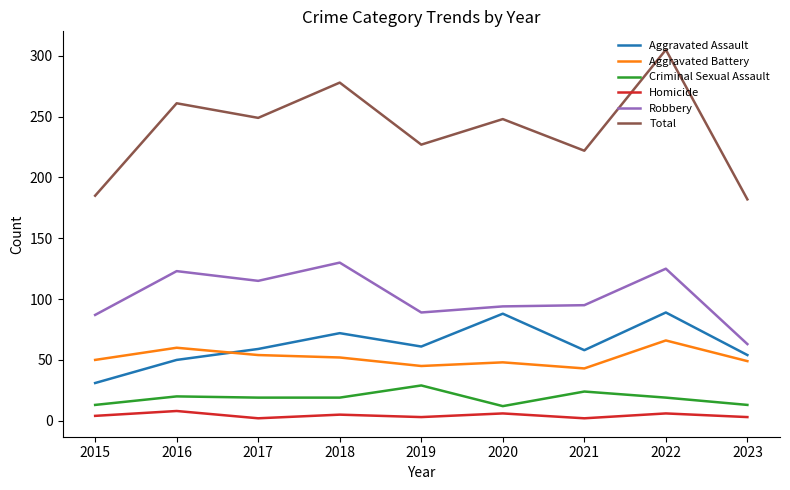

True or false: Homicide and Robbery cross at least once.

False